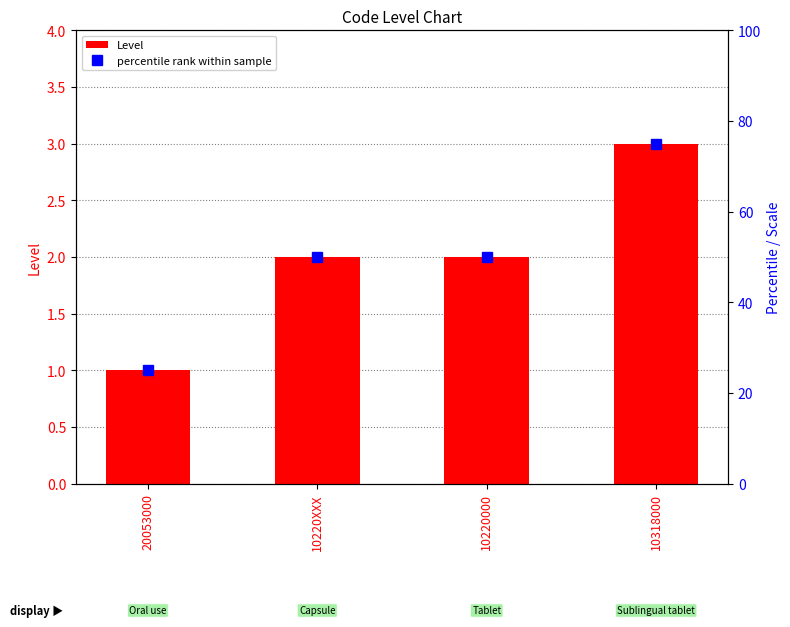

How many Level values are between 2 and 3?

3